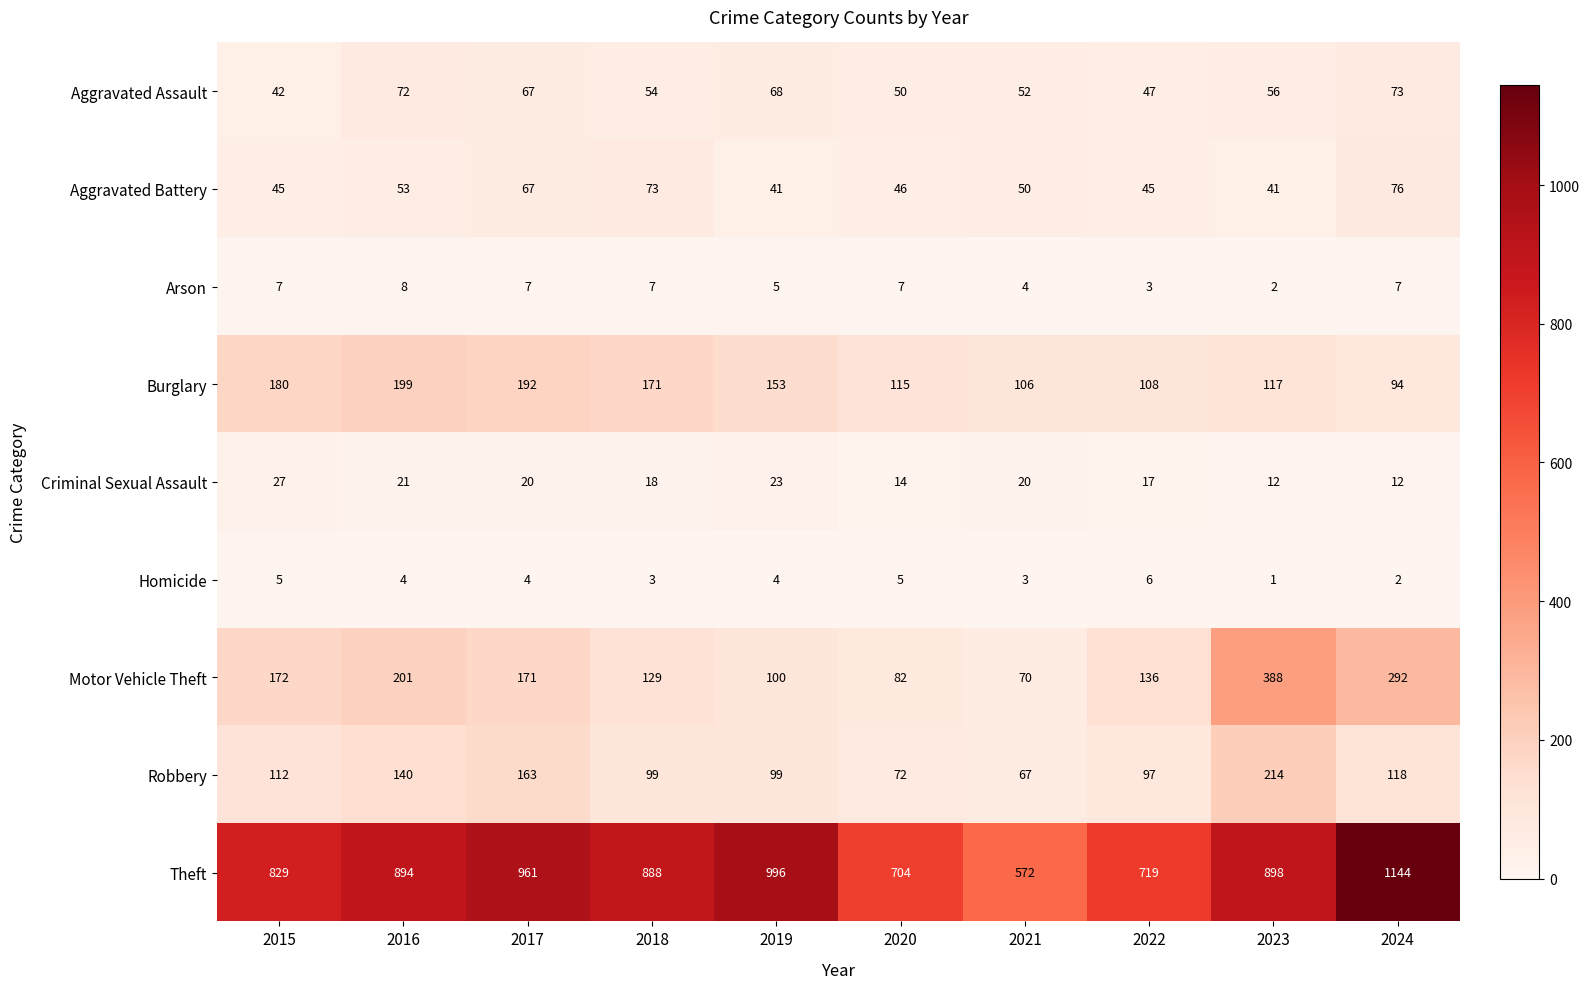

Rank the series at 2021 from lowest to highest value.

Homicide, Arson, Criminal Sexual Assault, Aggravated Battery, Aggravated Assault, Robbery, Motor Vehicle Theft, Burglary, Theft